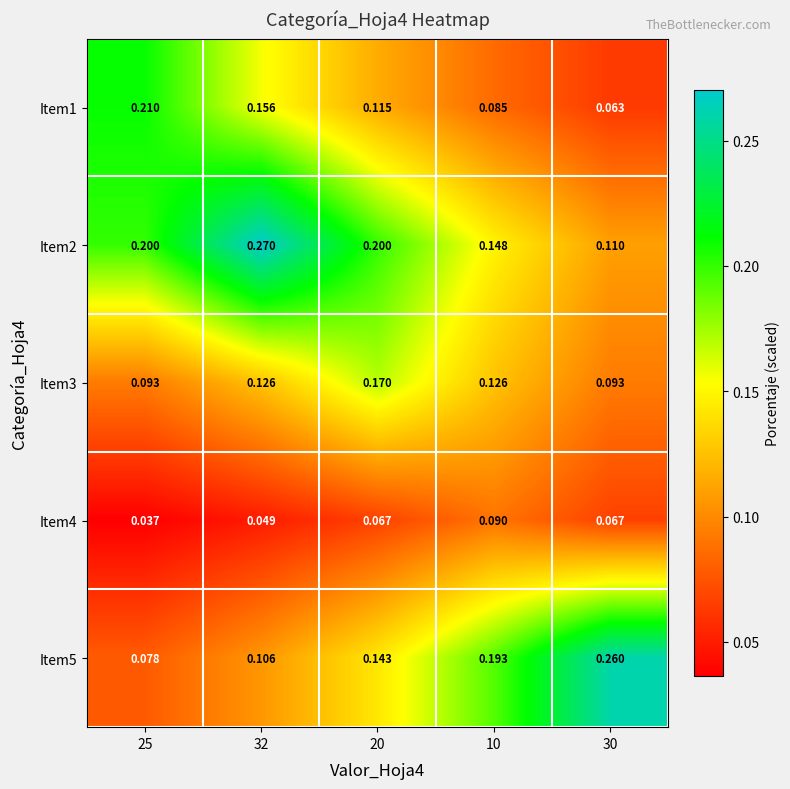

At how many categories does at least one series exceed 0?

5